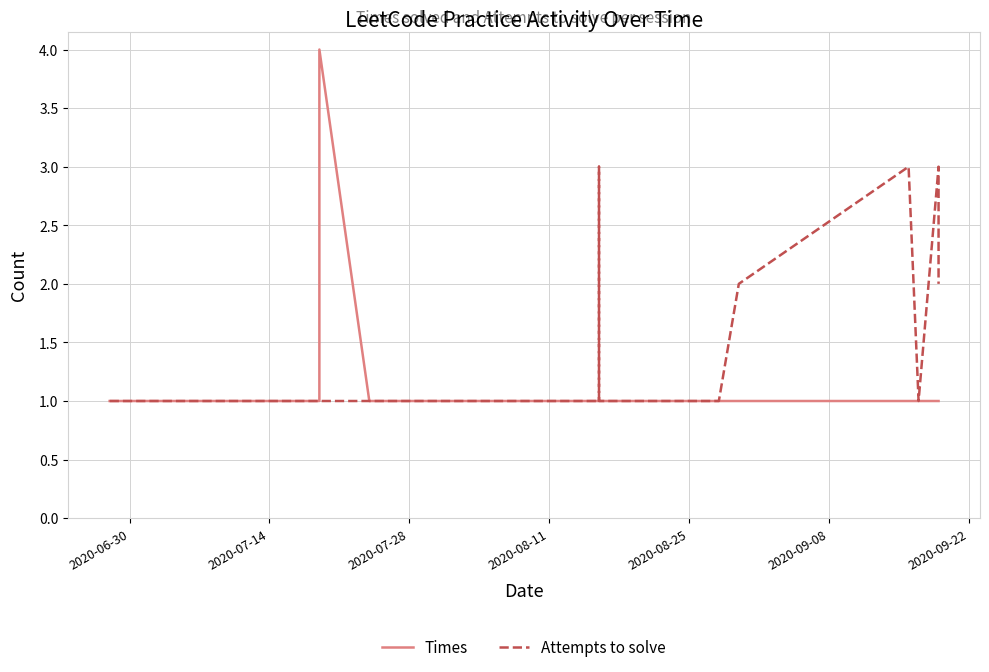

True or false: Times and Attempts to solve cross at least once.

False